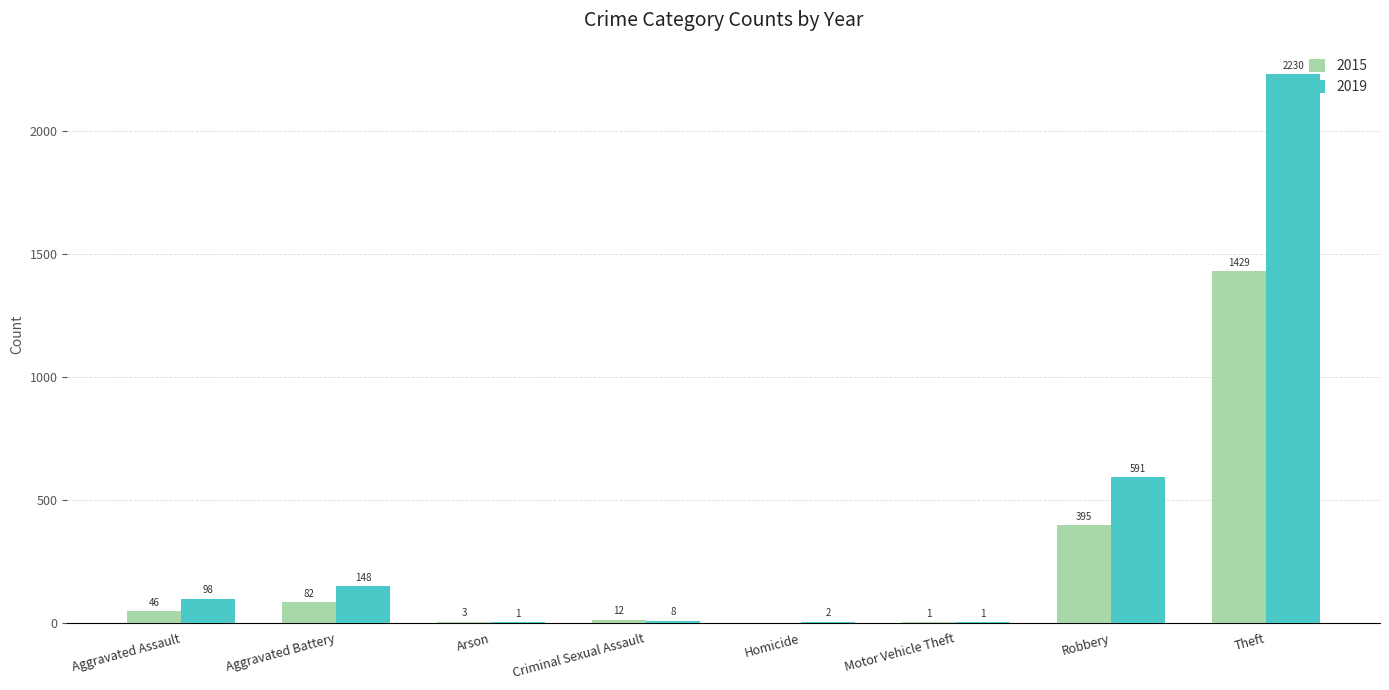

At which label does 2019 reach its peak?

Theft